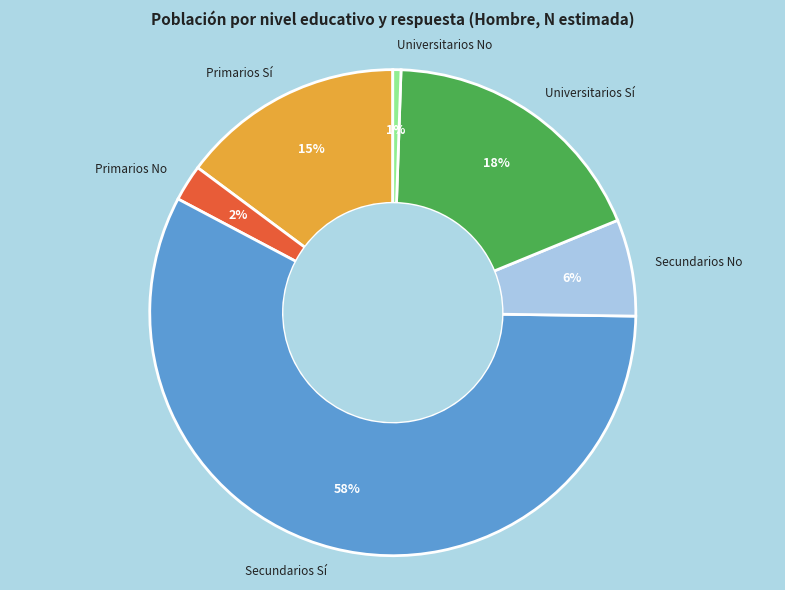

Is it true that Secundarios No is 19% of the pie?

False